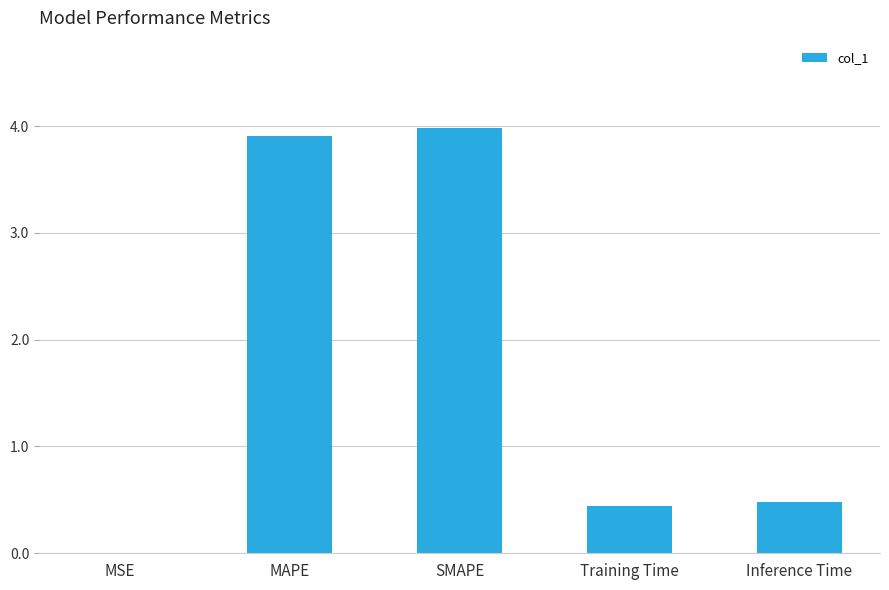

Read the value at MAPE.

3.9